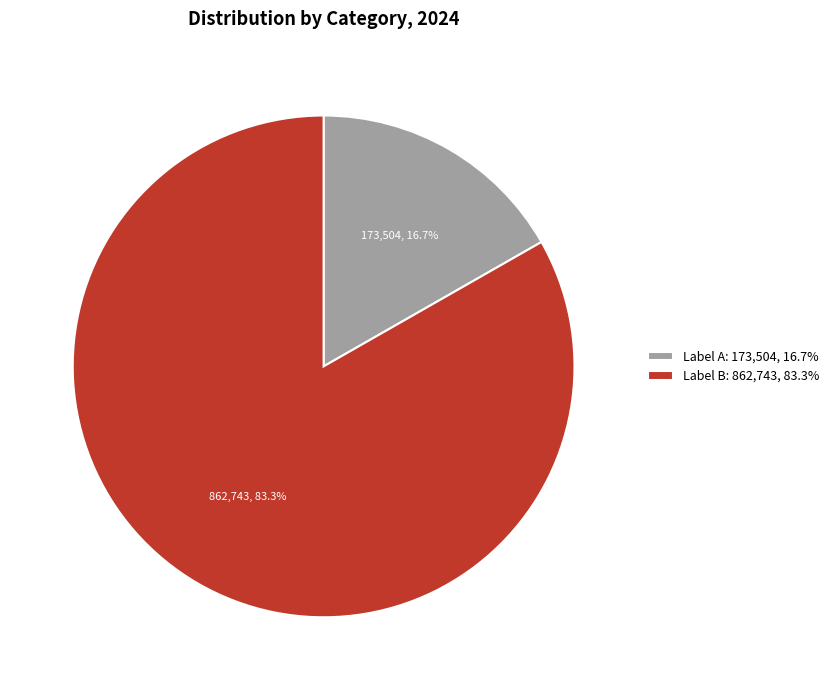

Which slice is the largest?

Label B: 862,743, 83.3%